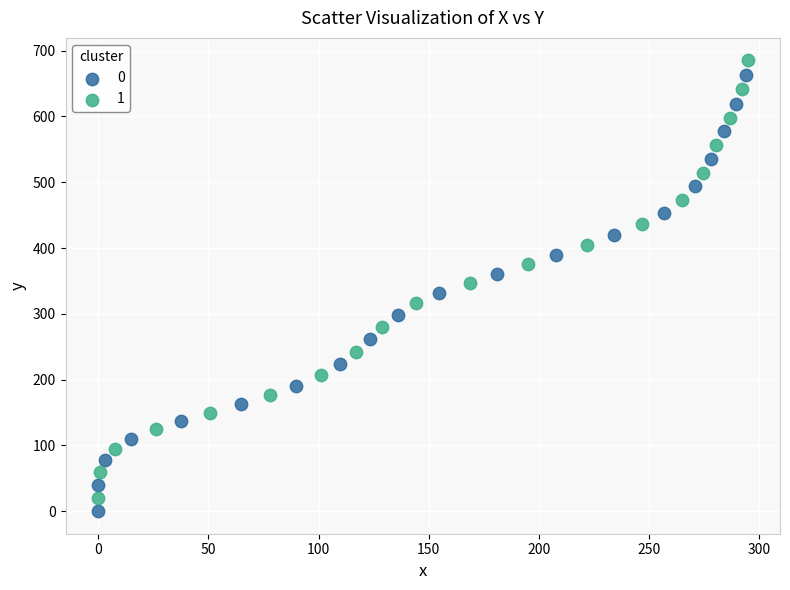

What are all the series names shown in the legend?

0, 1